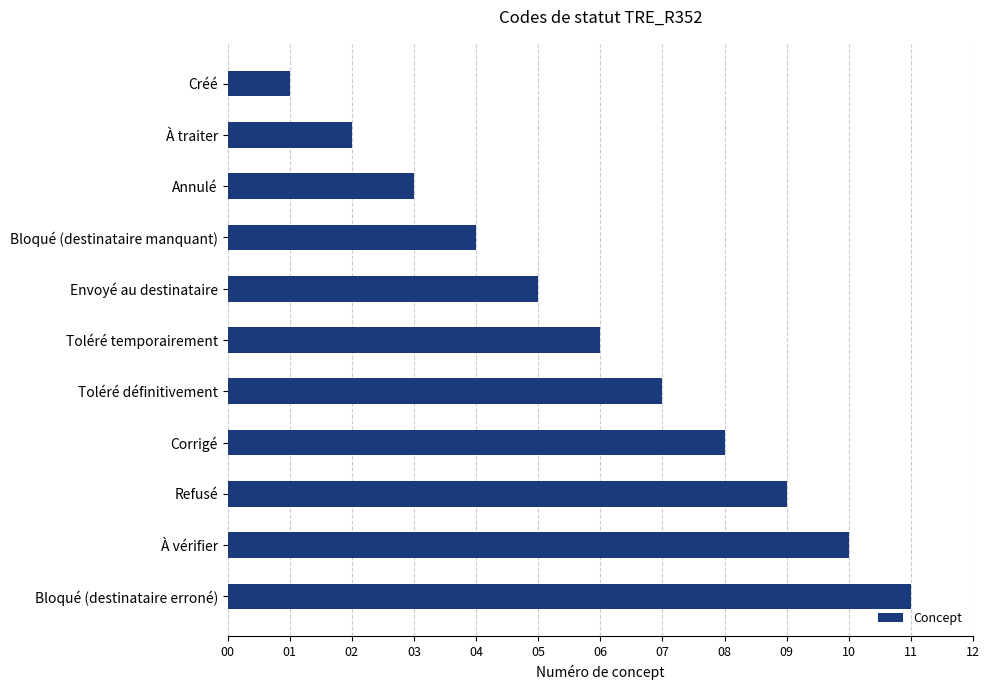

What is the sum of all values?

66